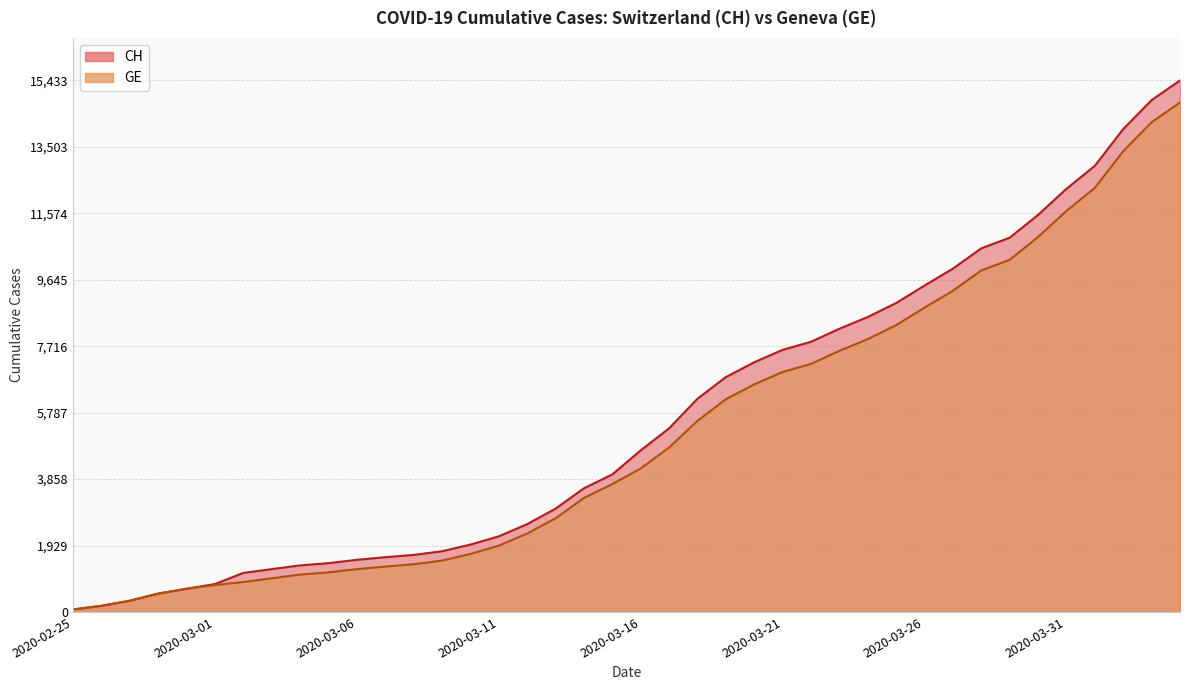

True or false: CH and GE cross at least once.

False